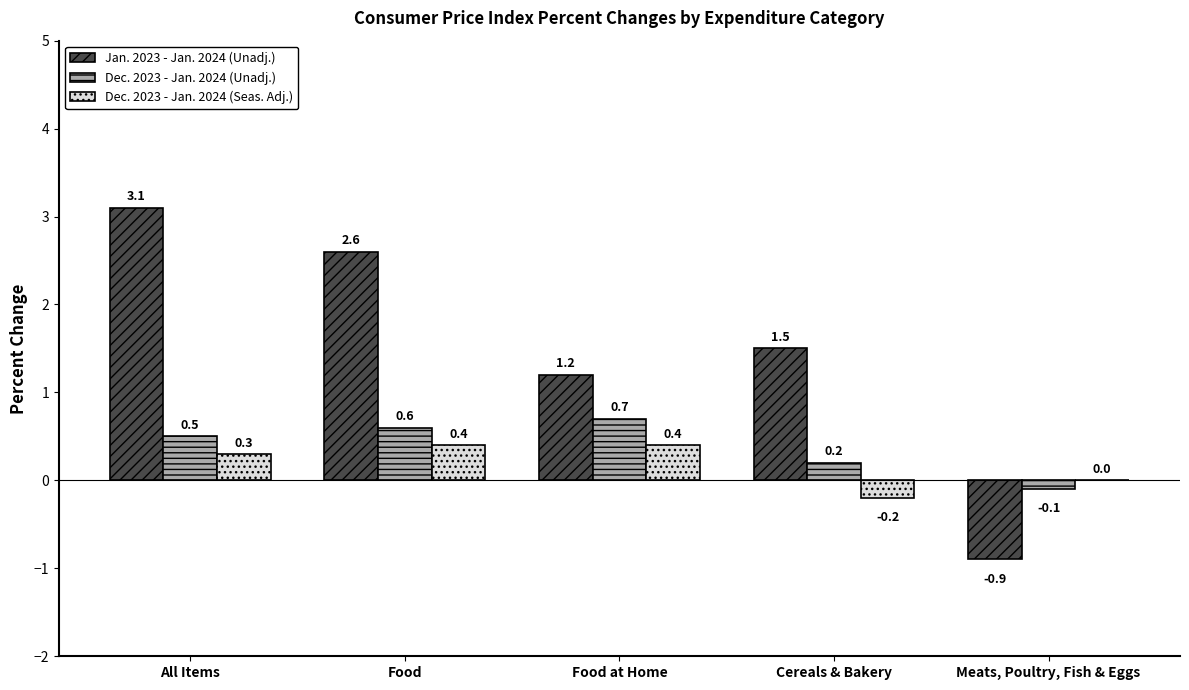

Which label corresponds to the largest value in the chart?

All Items